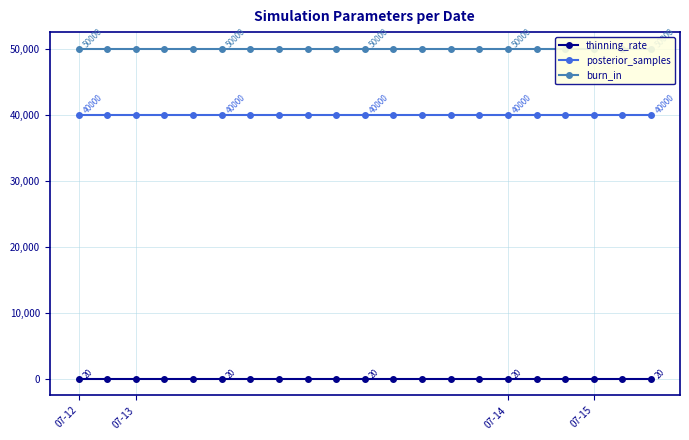

What is the spread (max minus min) of values at 12?

49980